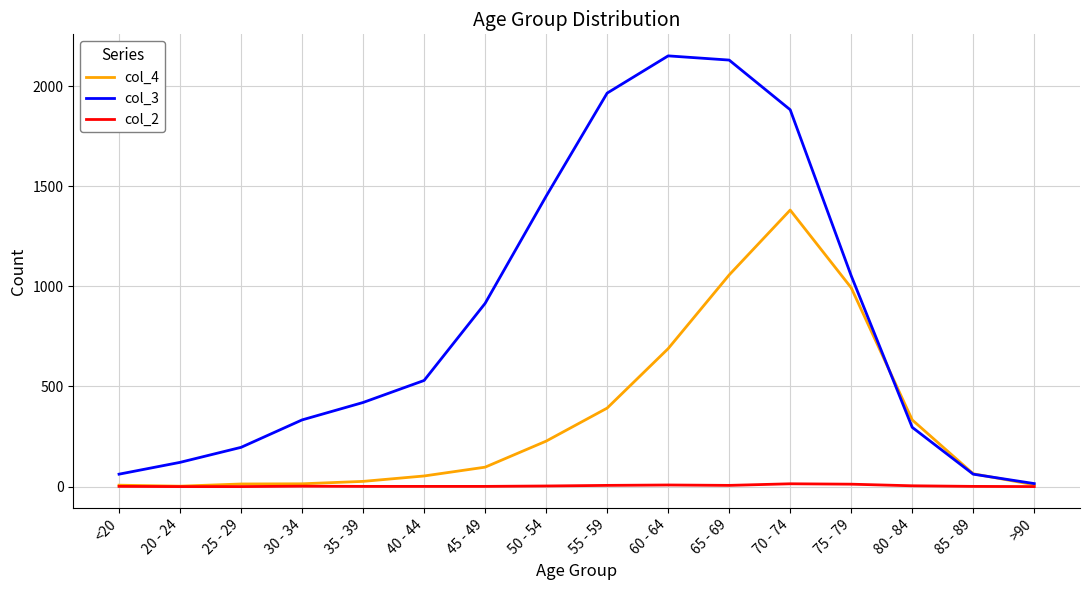

Is the value of col_3 at 50 - 54 greater than the value of col_4 at 20 - 24?

Yes